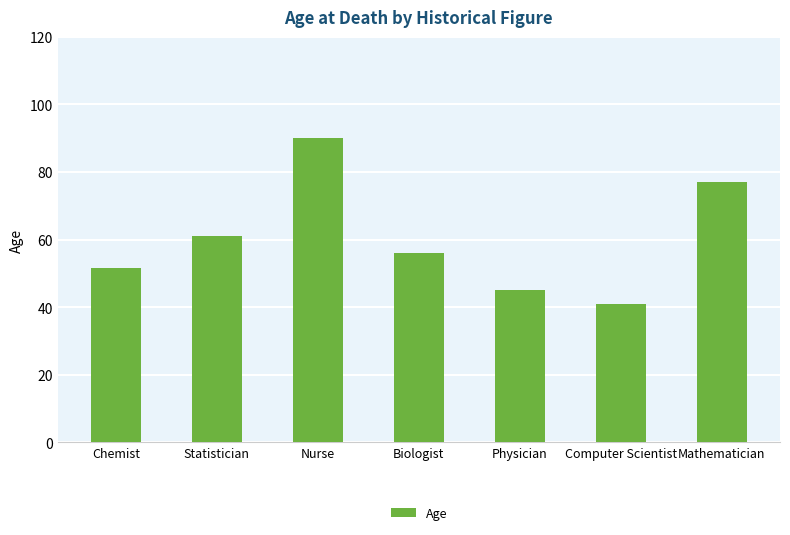

Between Computer Scientist and Physician, which is larger?

Physician